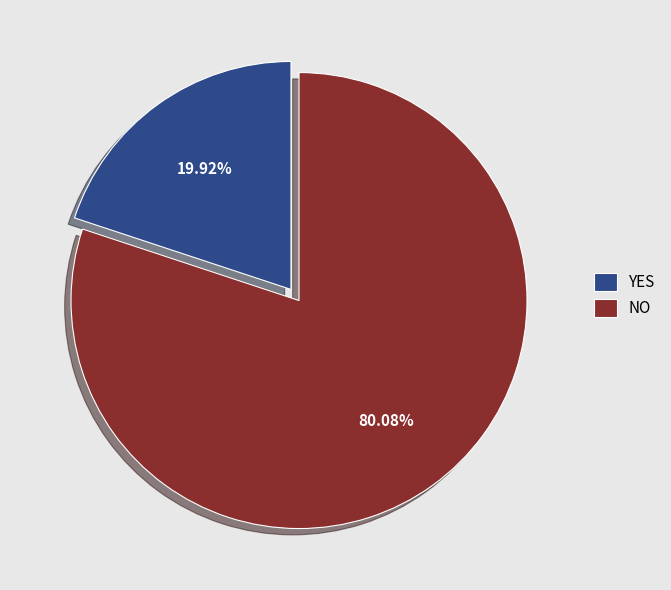

Count the number of slices in the pie.

2